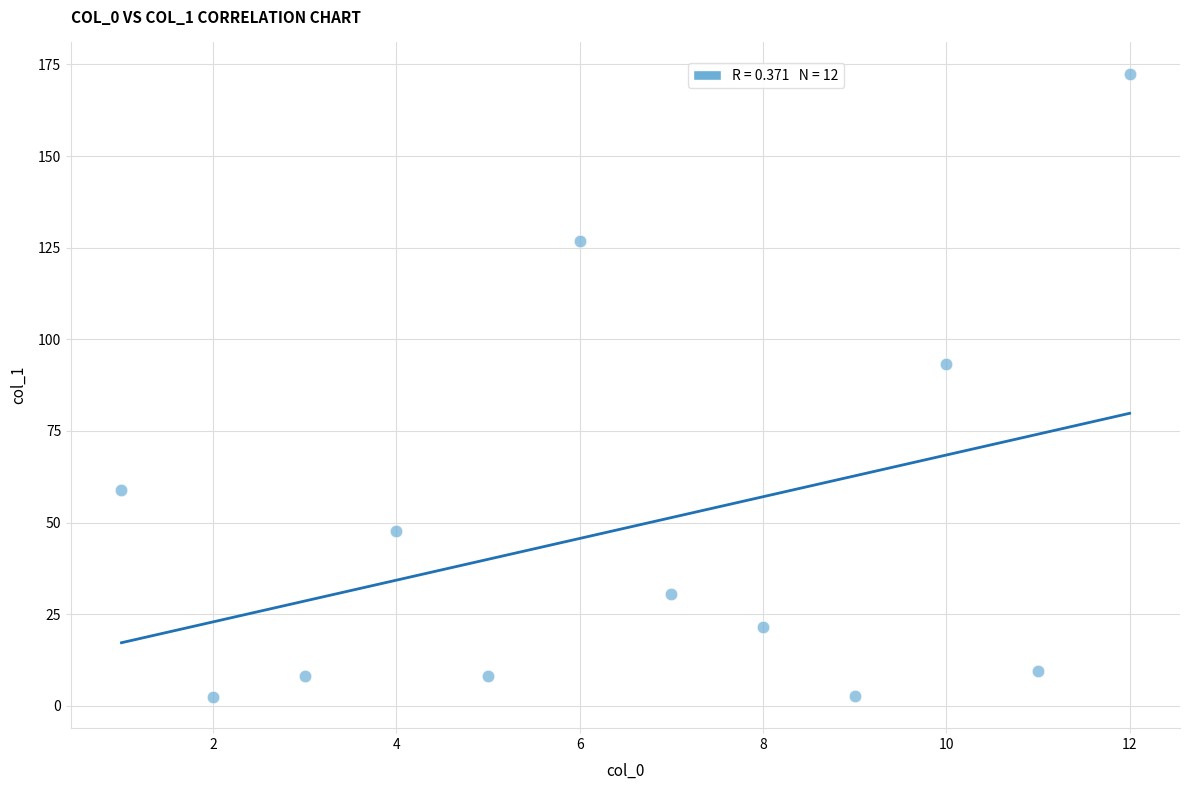

What is the range of Y values (max minus min)?

170.1